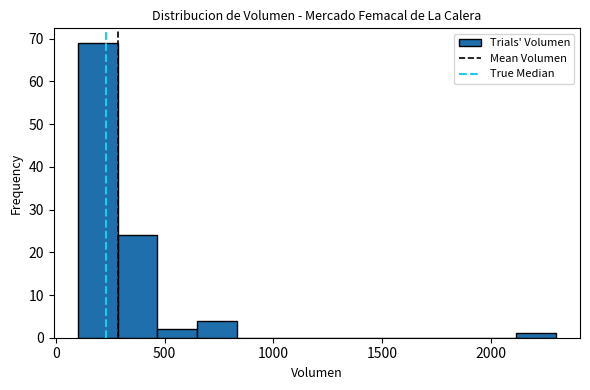

Around what value on the x-axis is the tallest bar? Give the approximate position of its centre, as read against the axis.

200